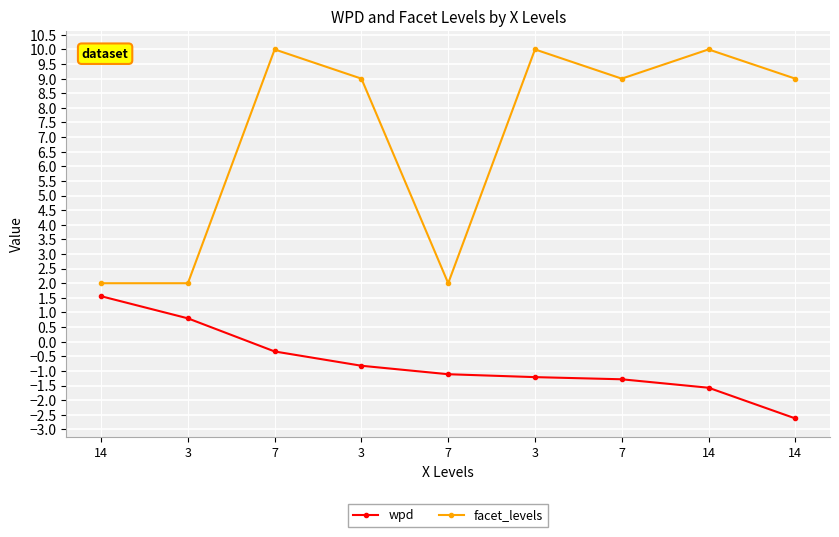

Which series has the widest spread of values?

facet_levels